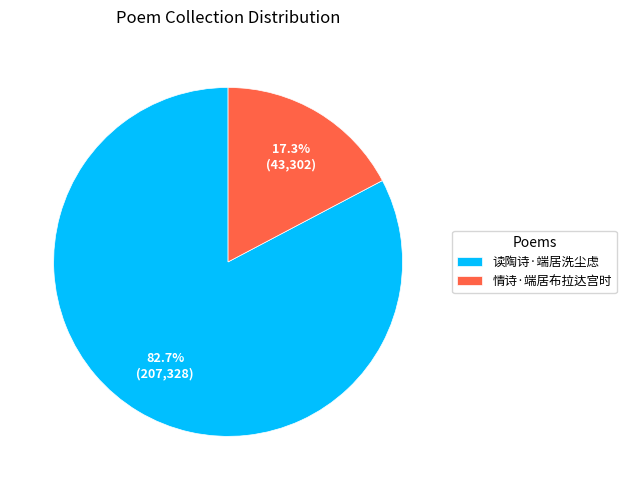

What is the majority slice?

读陶诗·端居洗尘虑